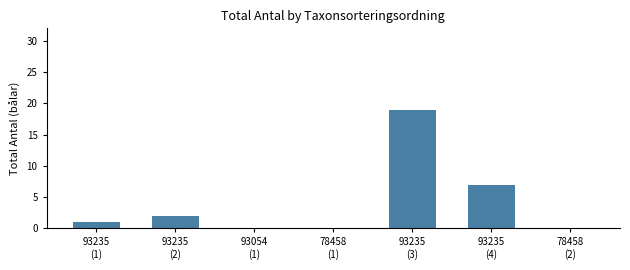

Which has a higher value, 93235
(4) or 93235
(3)?

93235
(3)